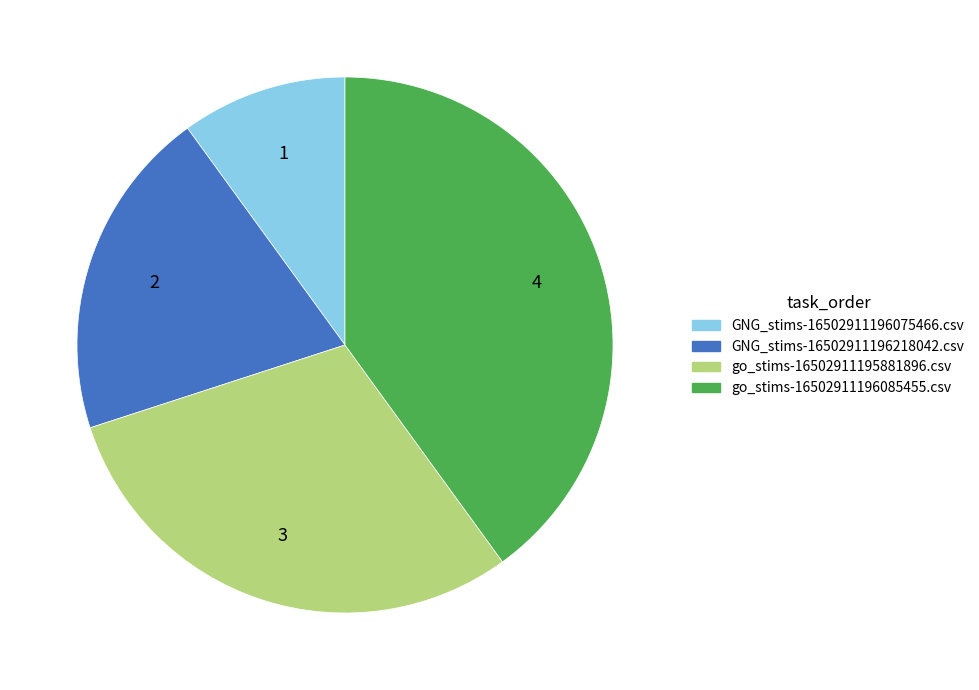

Is GNG_stims-16502911196075466.csv the majority of the pie?

No